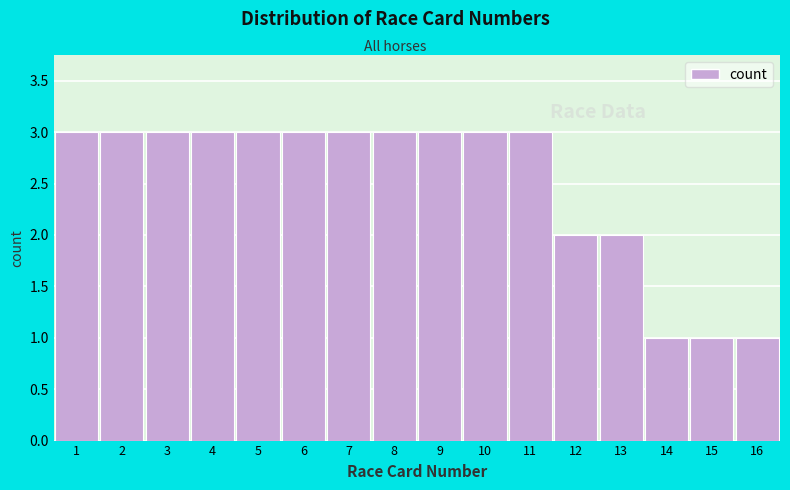

Reading left to right, transcribe this chart: for each bar, give the range it covers on the x-axis and its height. The values are not printed on the chart, so give them approximately, as read against the axis.

0.5 to 1.5: 3
1.5 to 2.5: 3
2.5 to 3.5: 3
3.5 to 4.5: 3
4.5 to 5.5: 3
5.5 to 6.5: 3
6.5 to 7.5: 3
7.5 to 8.5: 3
8.5 to 9.5: 3
9.5 to 10.5: 3
10.5 to 11.5: 3
11.5 to 12.5: 2
12.5 to 13.5: 2
13.5 to 14.5: 1
14.5 to 15.5: 1
15.5 to 16.5: 1